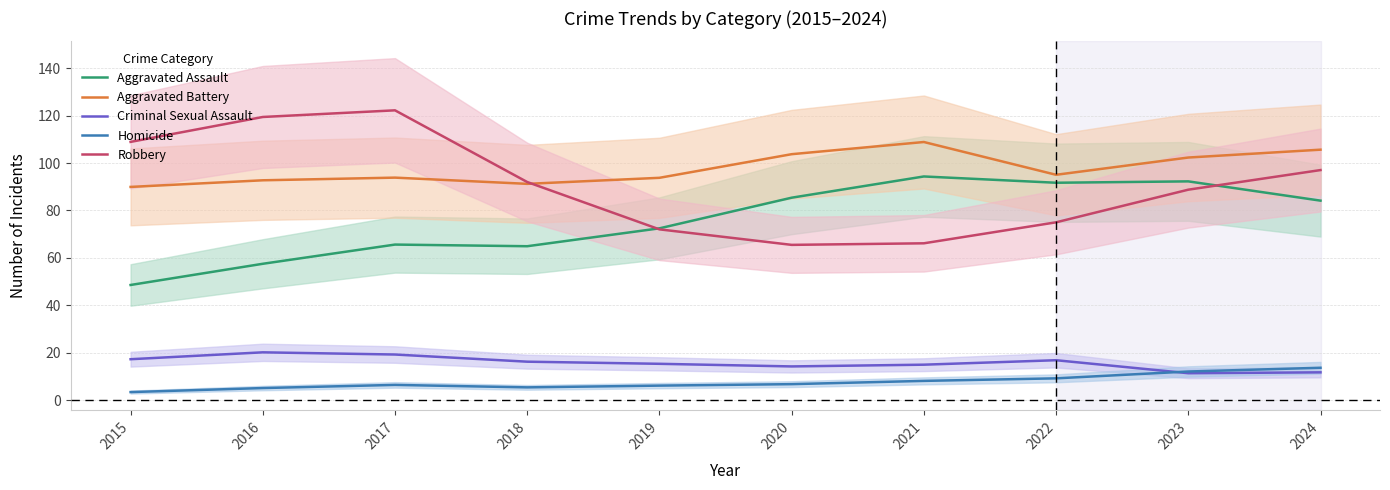

At which label is Criminal Sexual Assault closest to 15?

2021